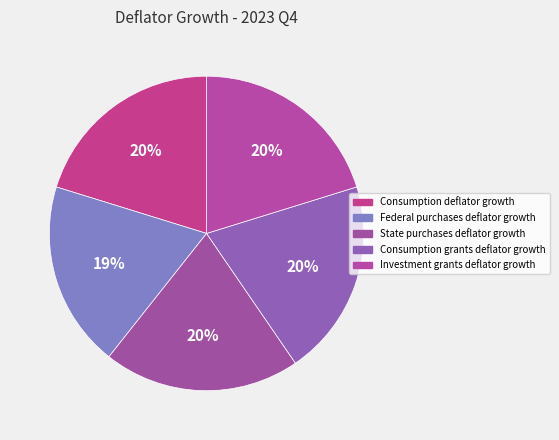

How much of the chart is everything except Consumption grants deflator growth?

79.8%